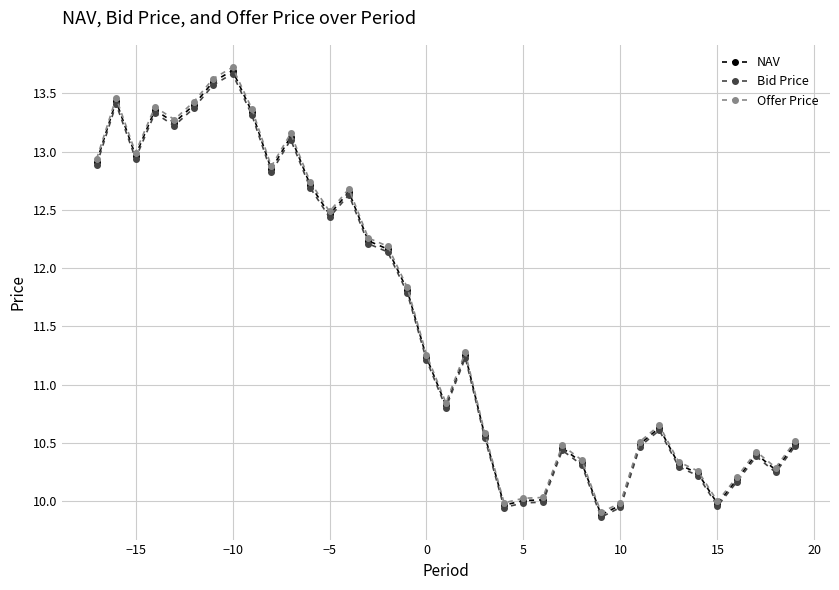

Which series has the widest spread of values?

Offer Price